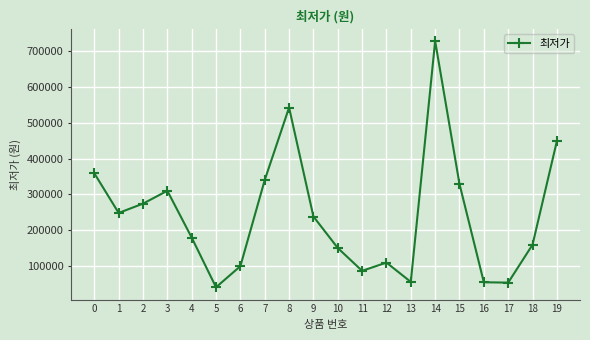

What is the value of the 10th point from the left?

238000